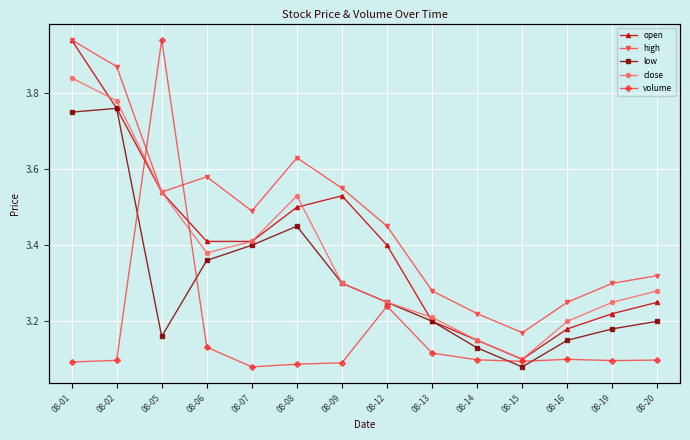

What is the difference between the maximum and minimum values in the open series?

0.8